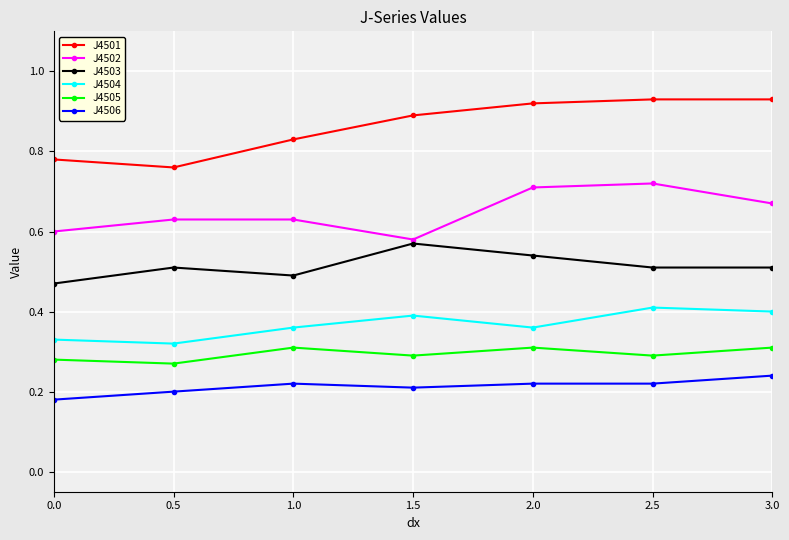

What is the label of the 4th point from the right?

1.5